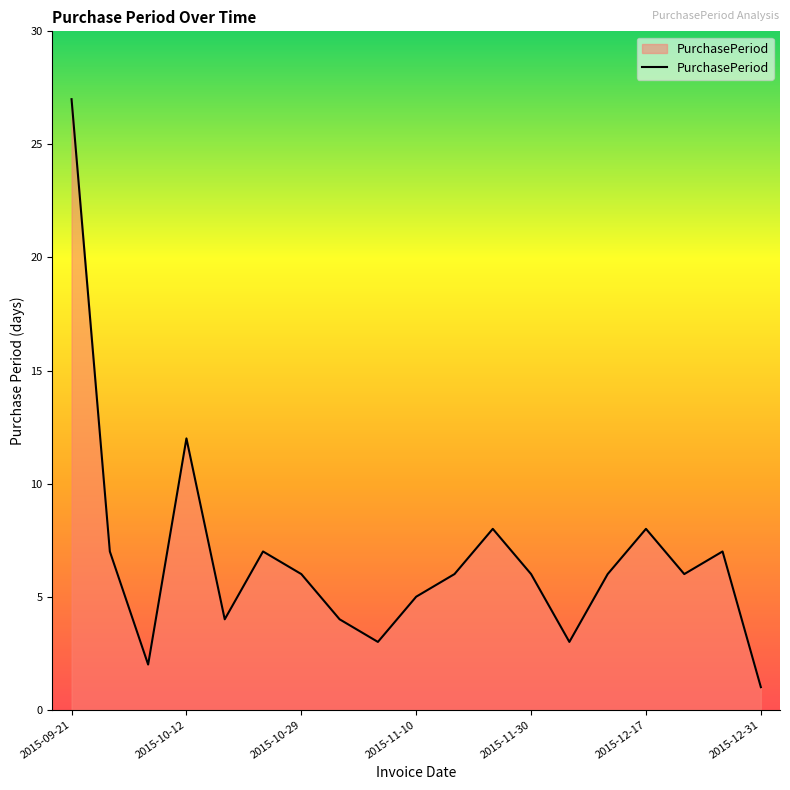

What is the maximum value shown in the chart?

27